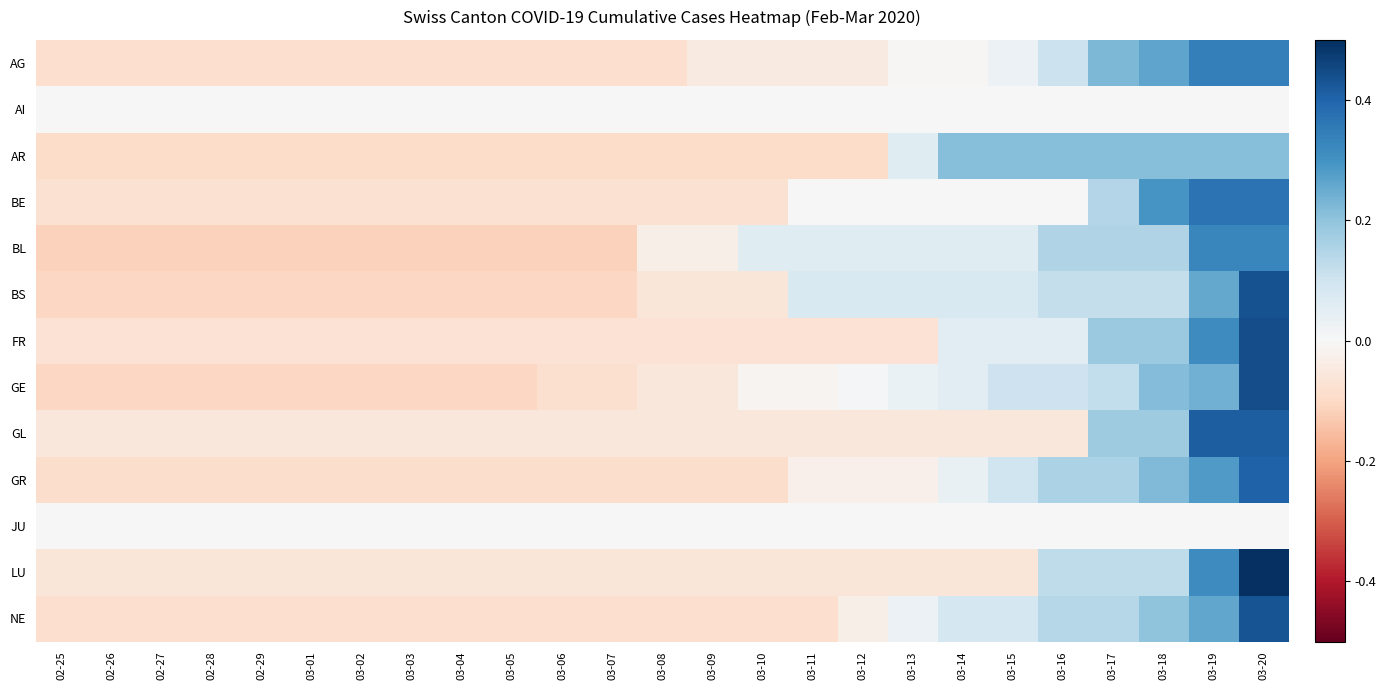

Which series has the largest range (max minus min)?

LU